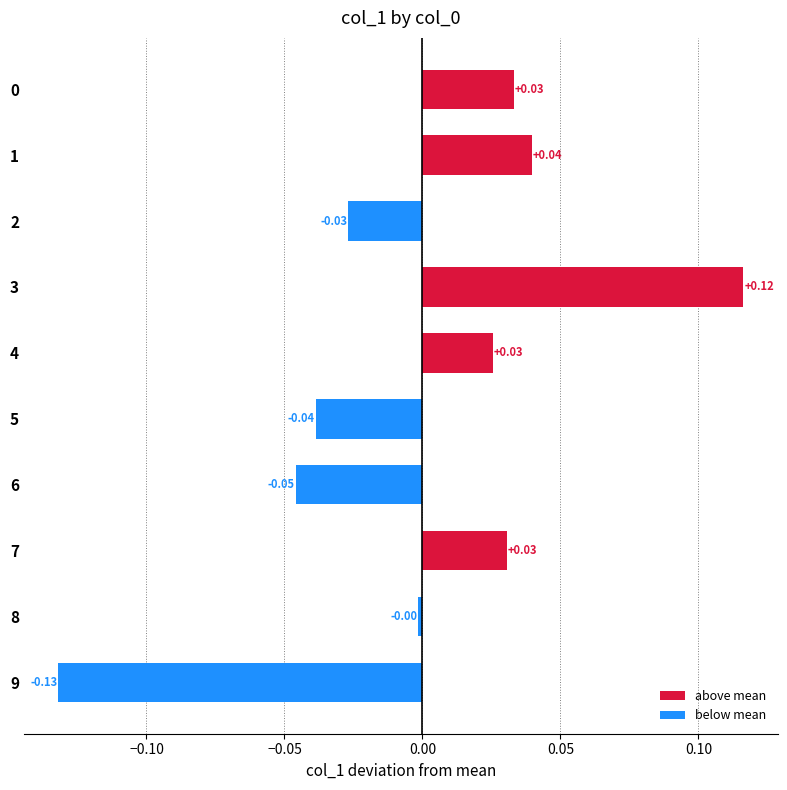

Between 9 and 6, which is larger?

6